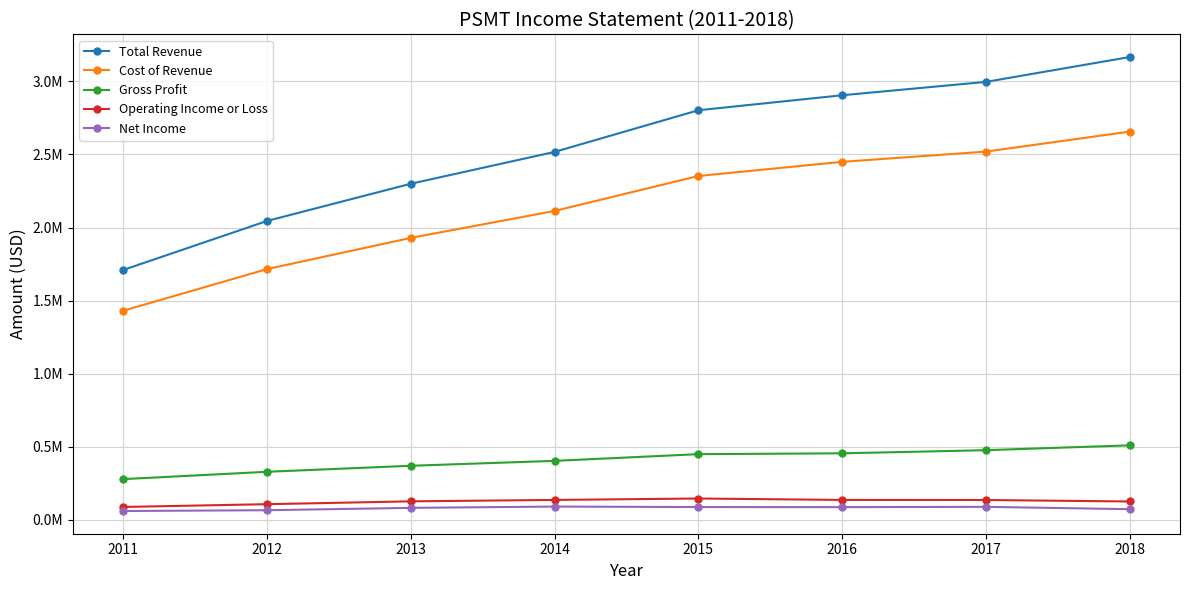

Which category has the highest value in the Cost of Revenue series?

2018